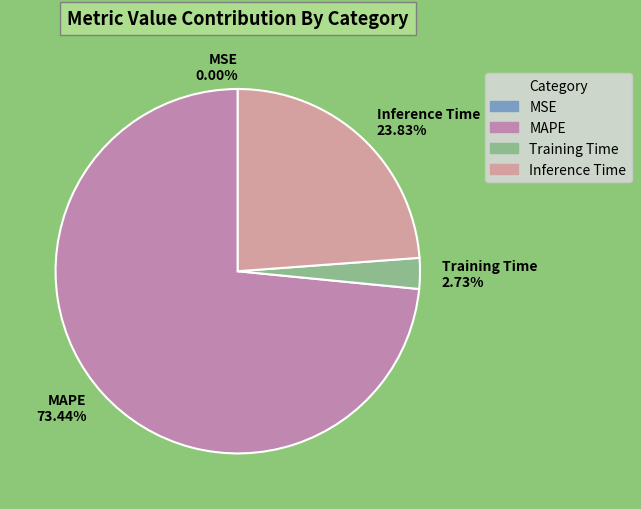

Which category has the biggest portion of the pie?

MAPE